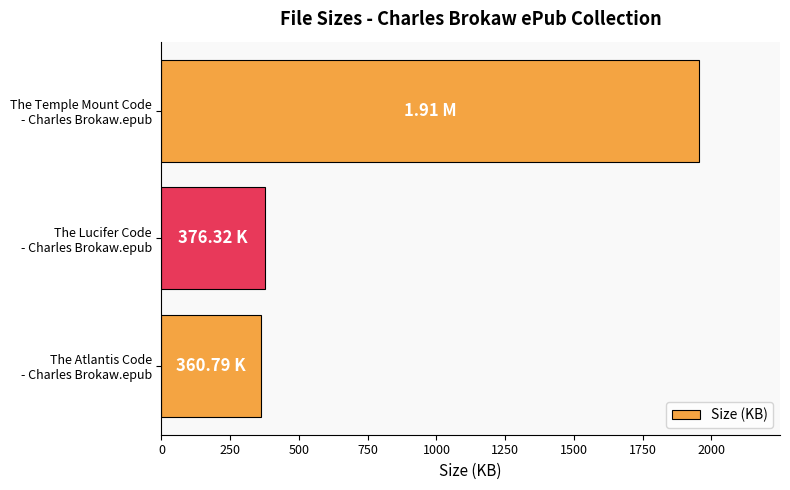

What is the difference between the maximum and second lowest values?

1579.5